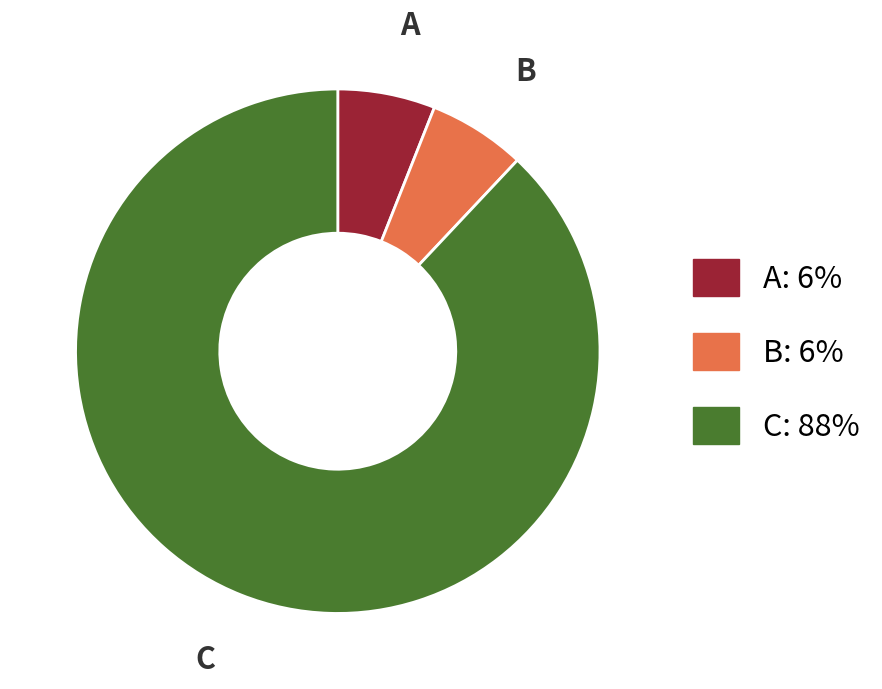

Is it true that A is 6% of the pie?

True